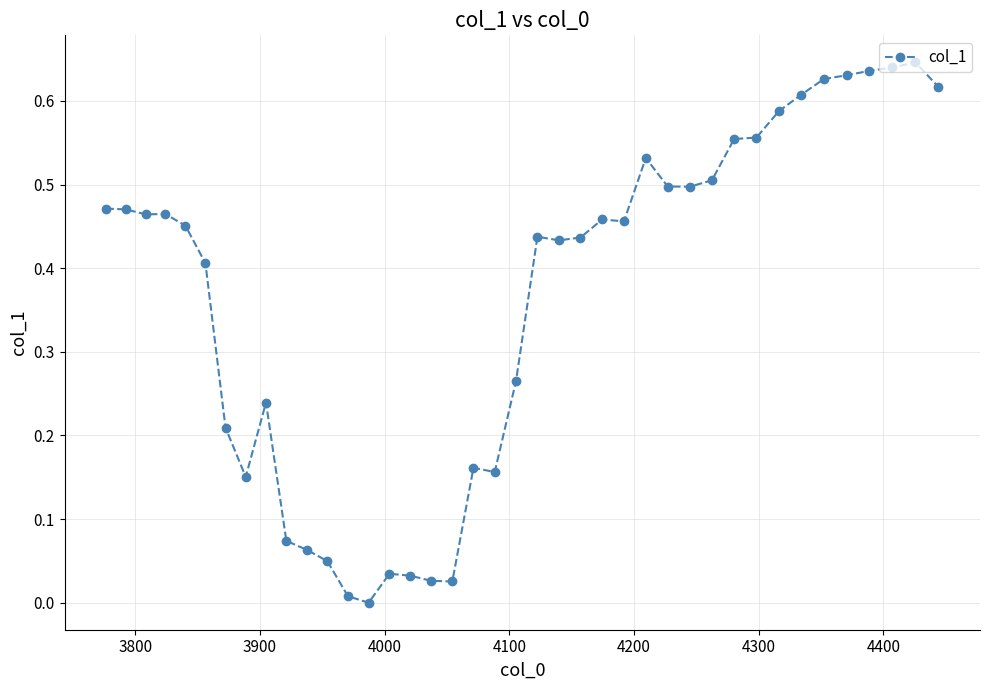

What is the sum of all values?

14.6